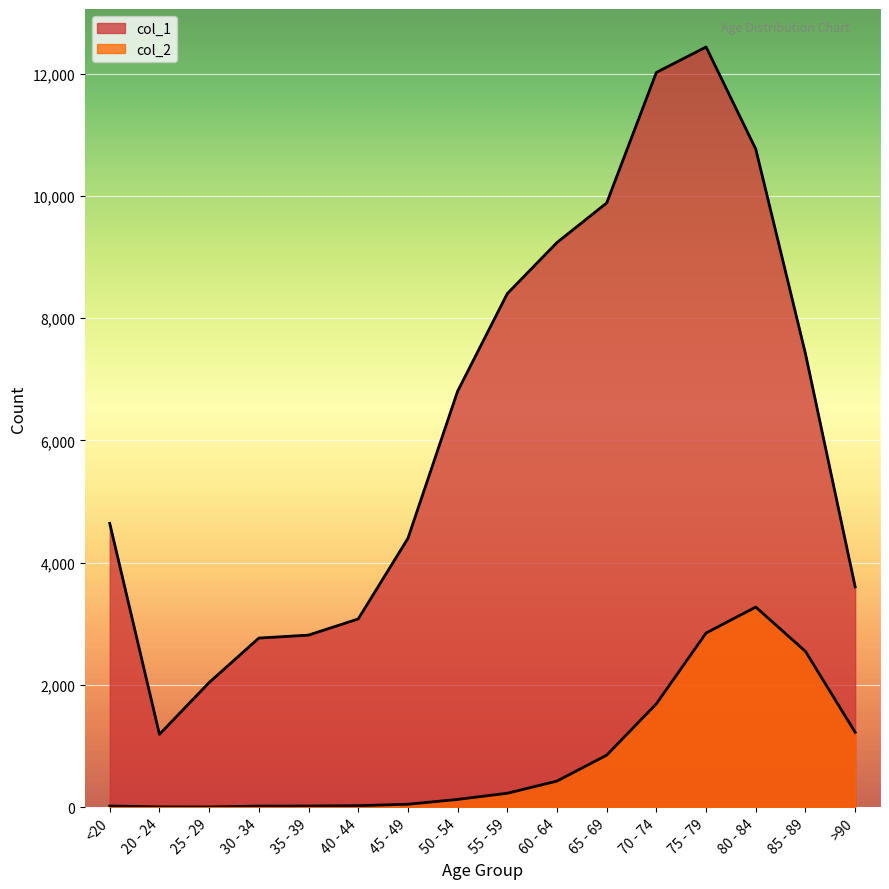

Where does the col_2 series first go above 227?

60 - 64